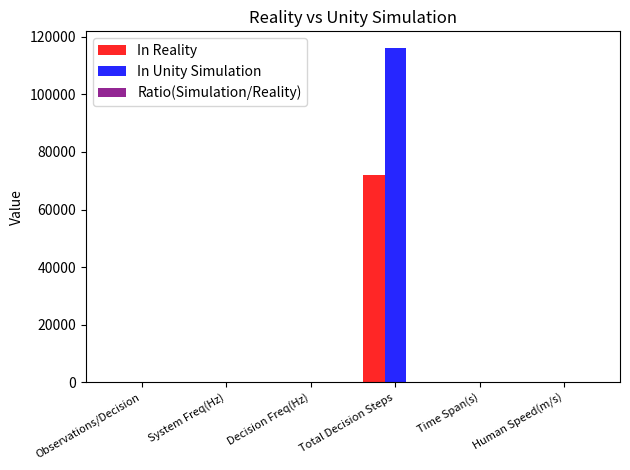

Count the number of categories in the chart.

6